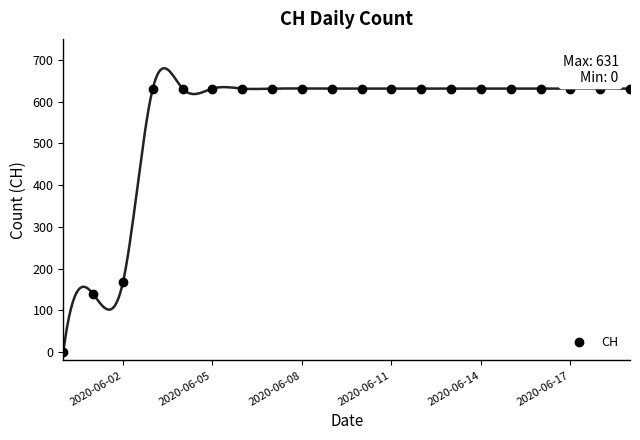

How many series are shown in this chart?

1